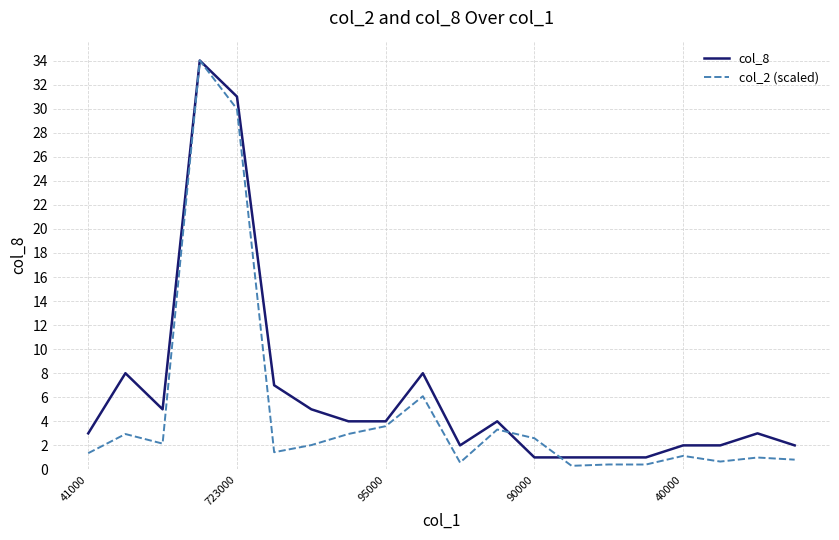

What is the difference between the maximum and minimum values in the col_8 series?

33.0